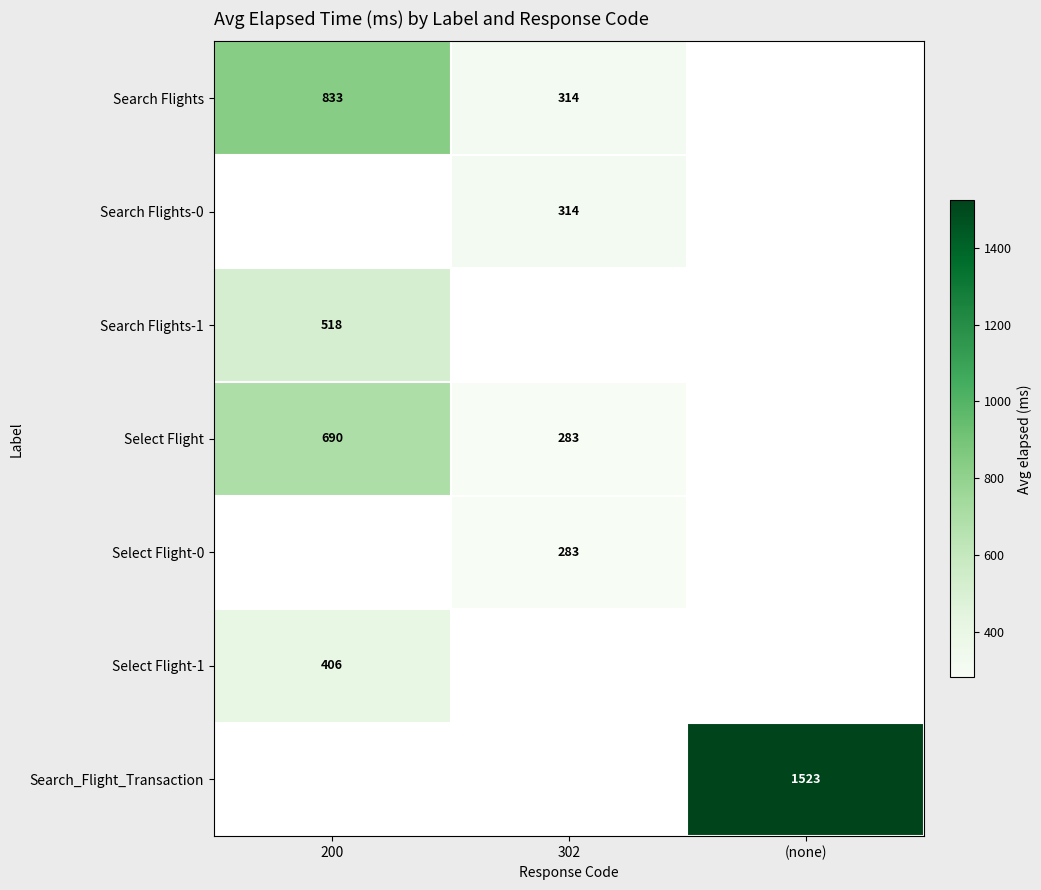

The value of Search Flights at 200 is 1369. True or false?

False